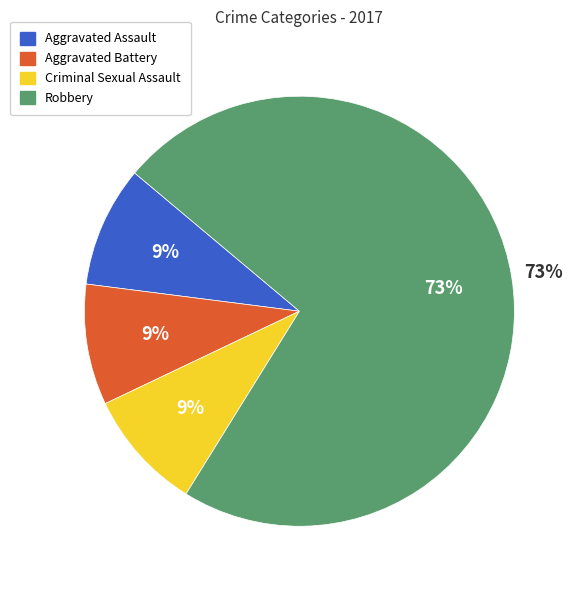

Which slice is the smallest?

Aggravated Assault